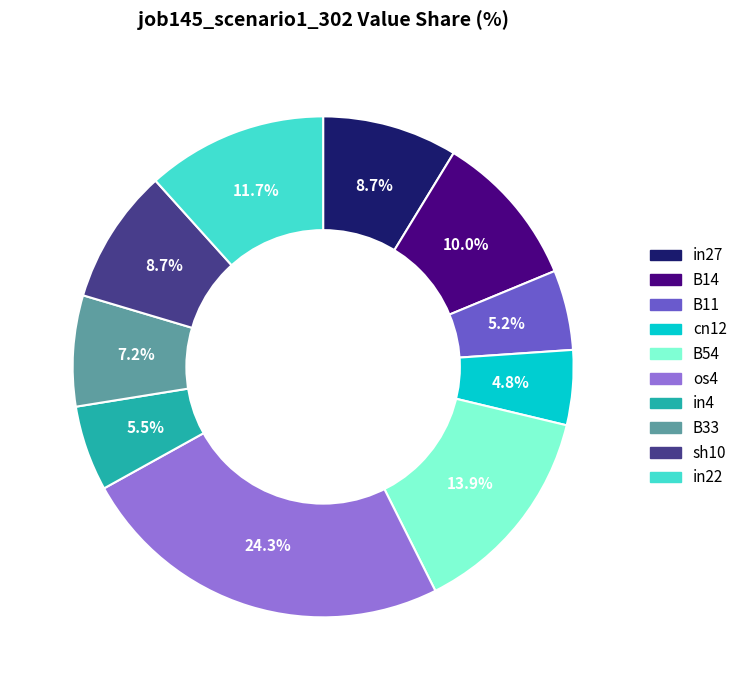

Is there any slice that represents more than half of the pie?

No